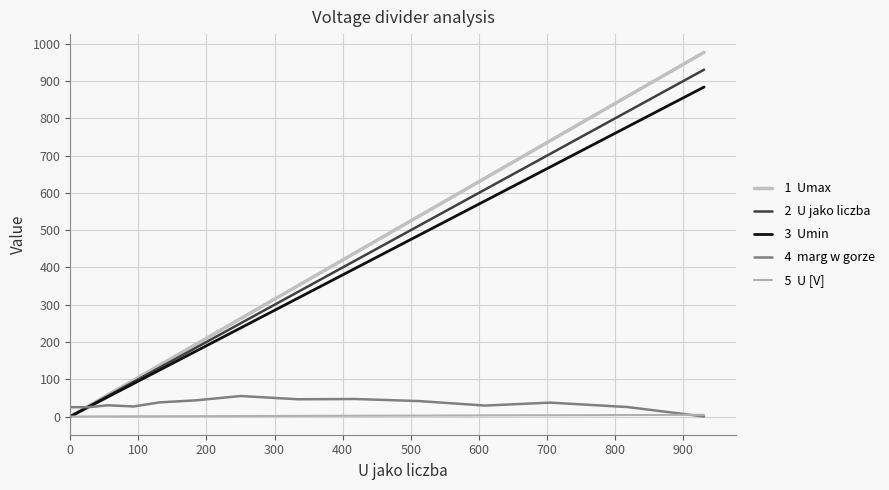

How many lines are shown in the chart?

5